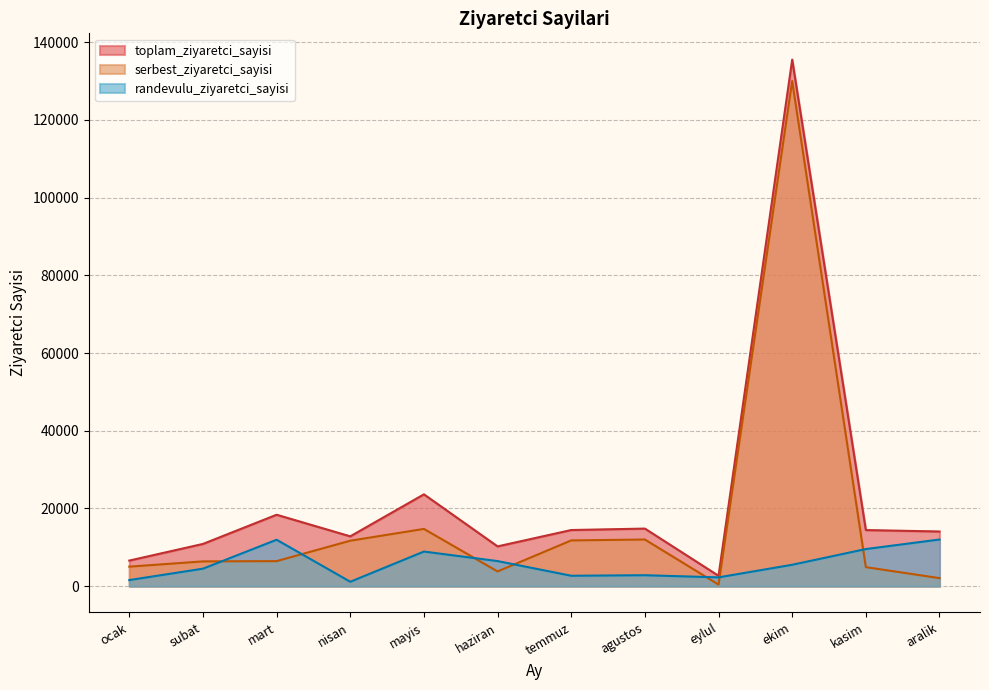

What is the label of the 2nd point from the right?

kasim